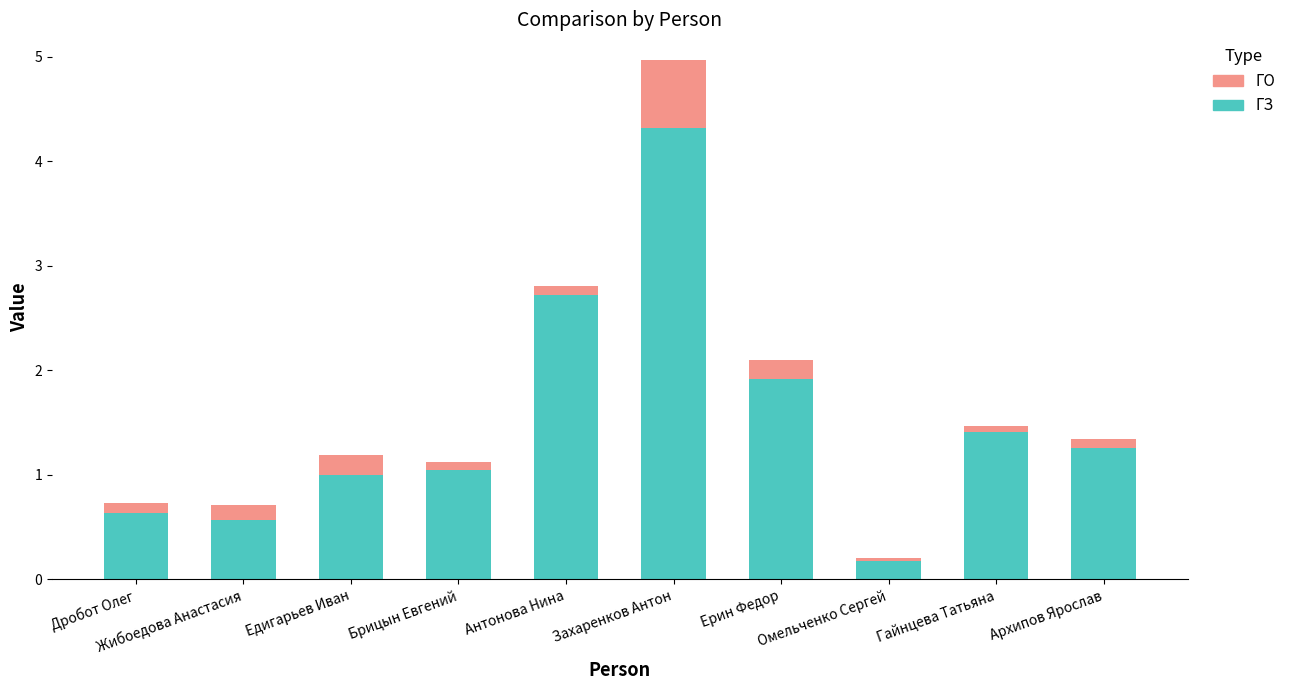

What is the average value of the ГЗ series?

1.5